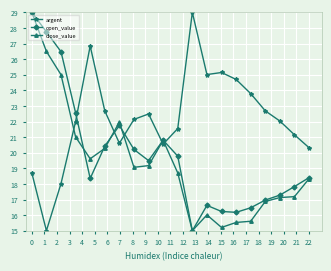

True or false: close_value has more than 2 points higher than both neighbors.

True